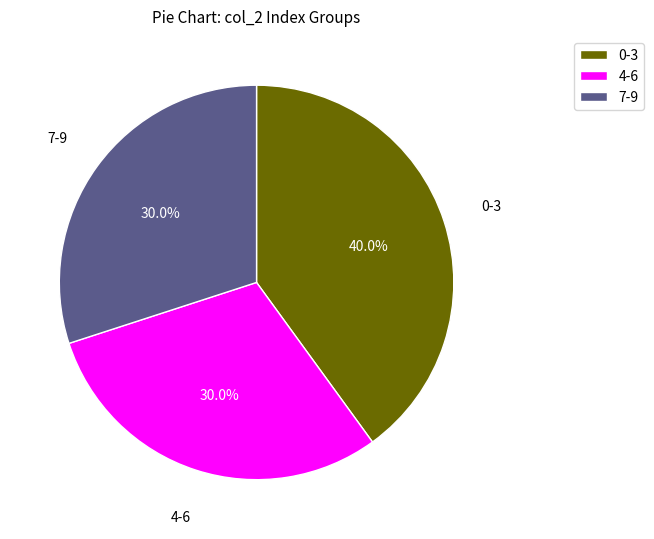

Does any single category account for the majority?

No